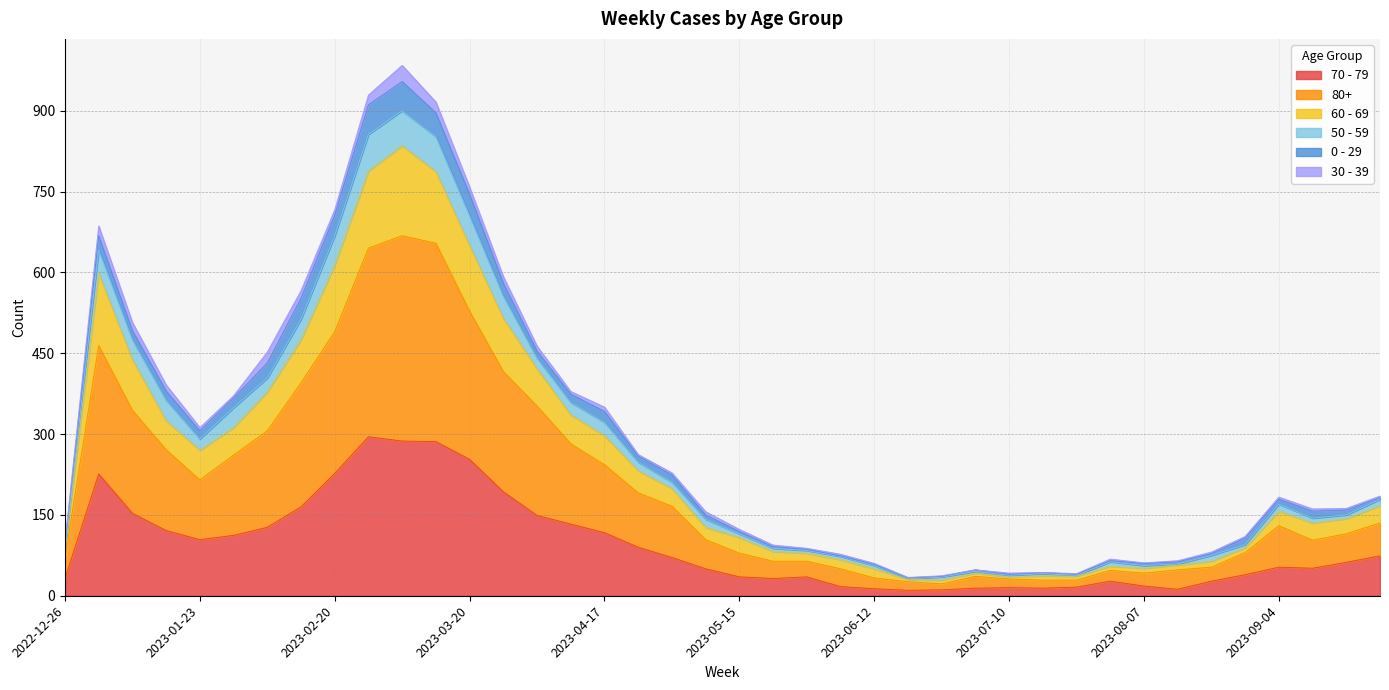

Does the chart display data point markers on the line(s)?

No